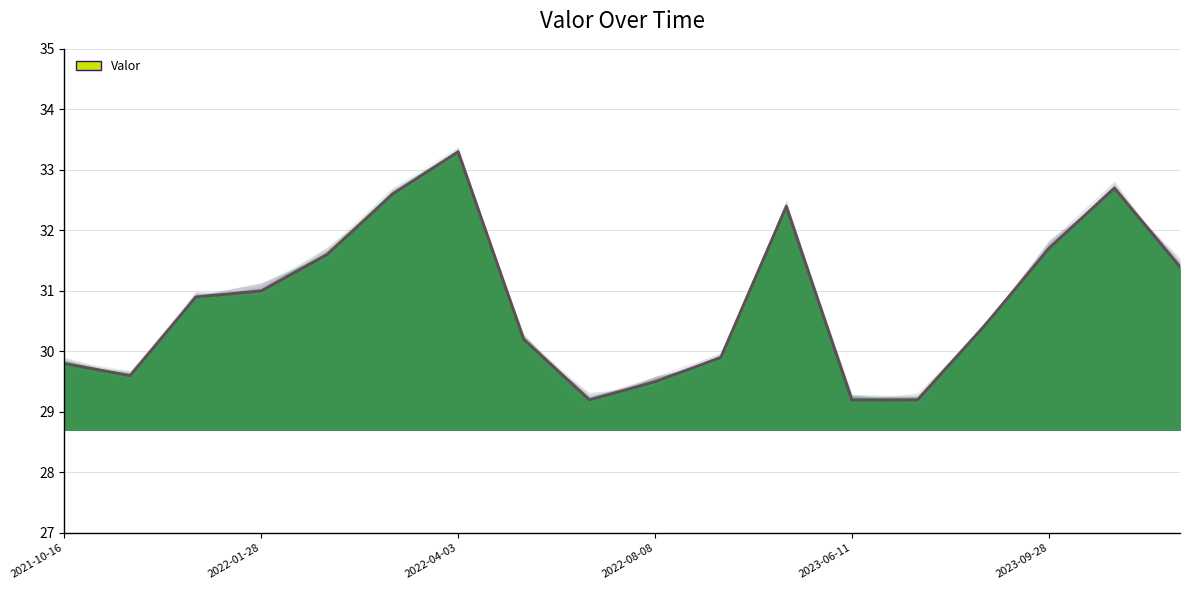

What is the value of the 15th point from the left?

30.4